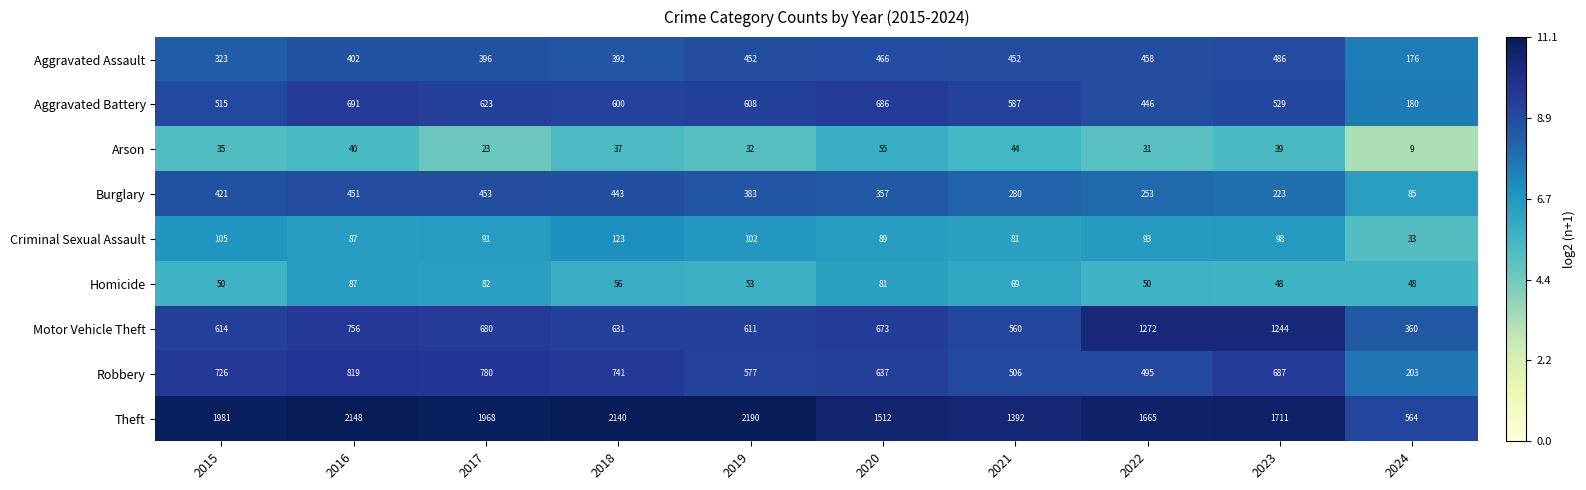

What is the average value of the Burglary series?

335